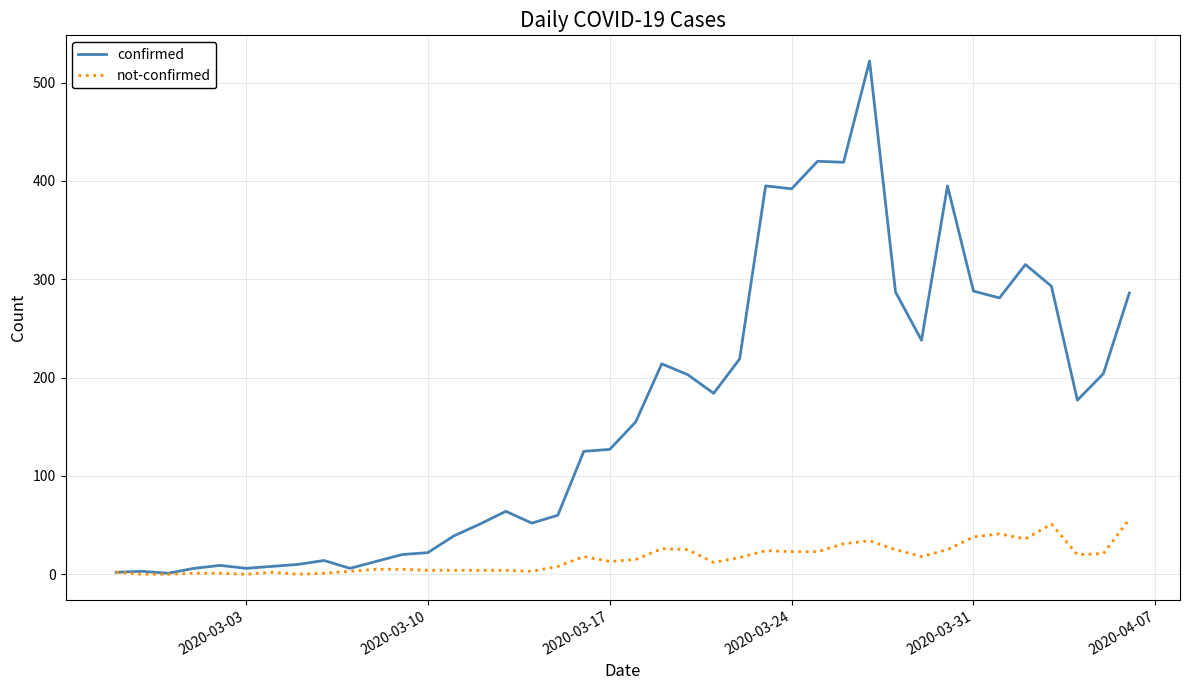

List the series in order of their overall mean, highest first.

confirmed, not-confirmed